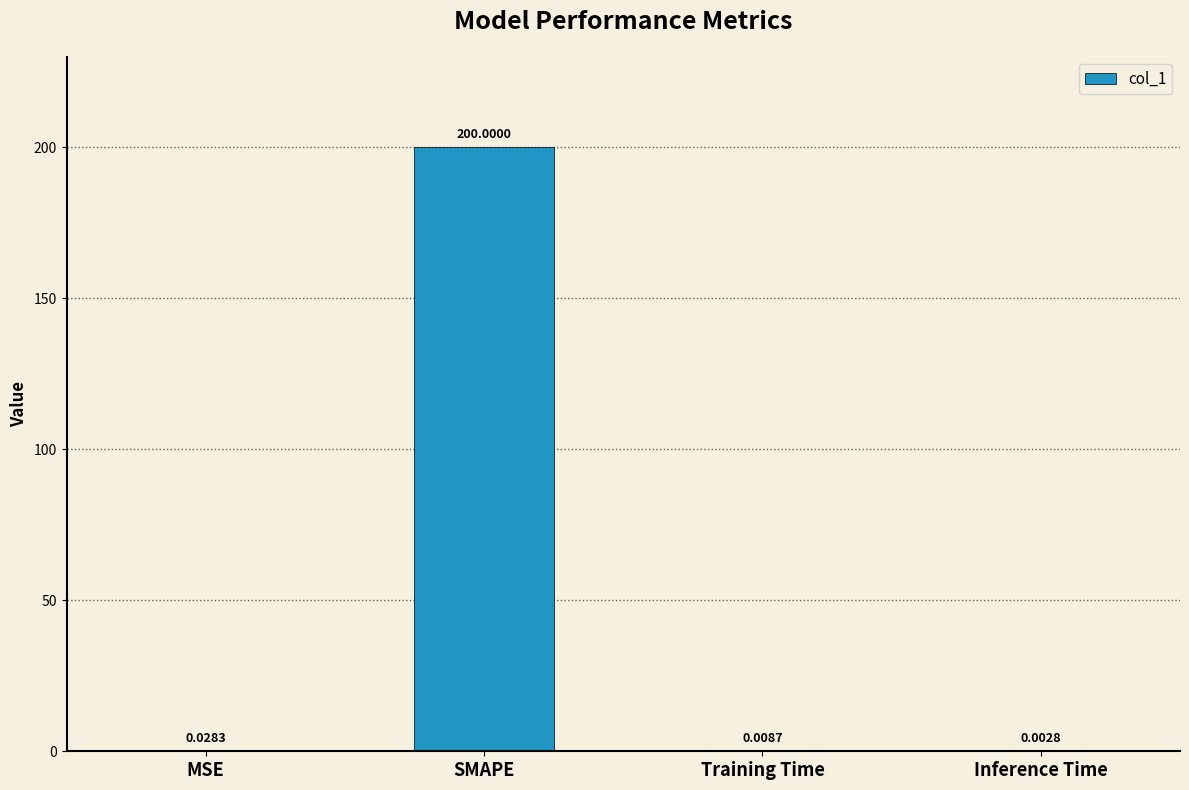

Which has a higher value, Inference Time or MSE?

MSE